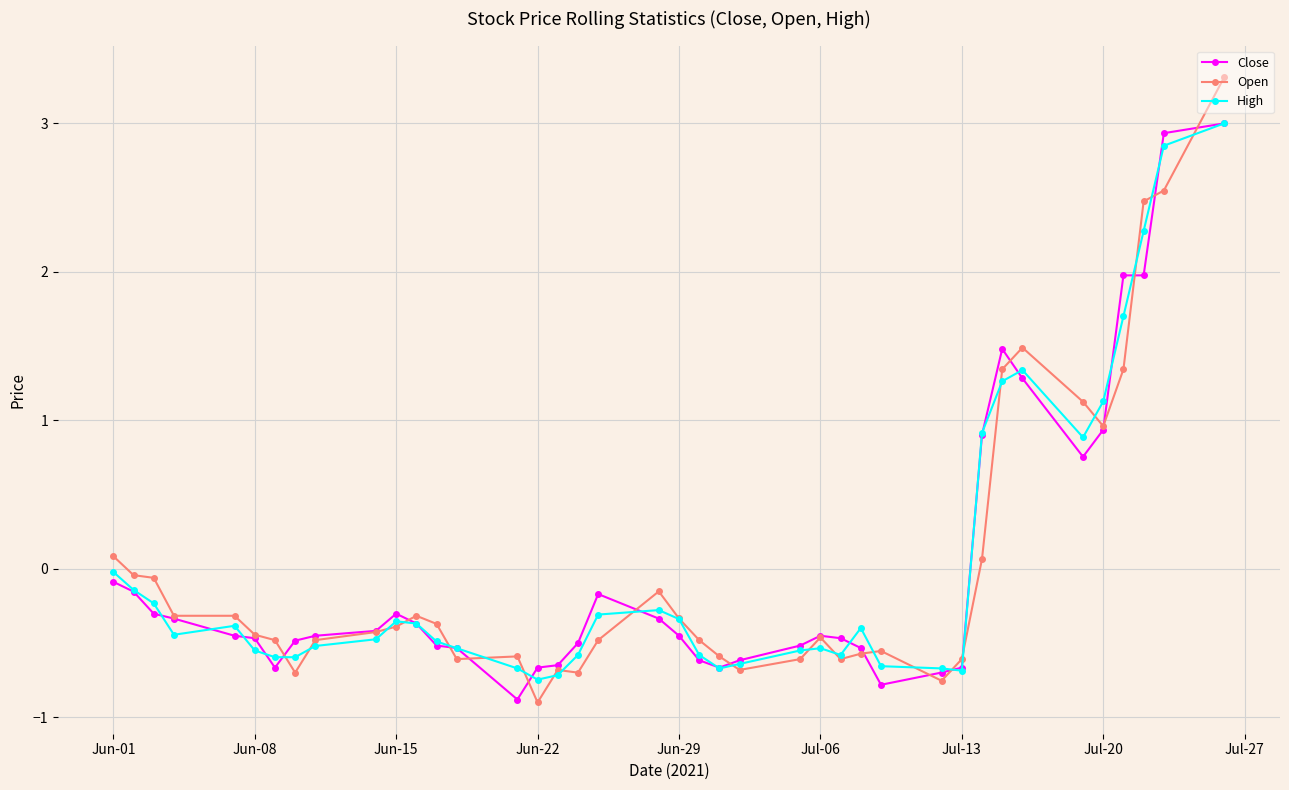

What is the value of the Open point at the 35th from the left?

1.1